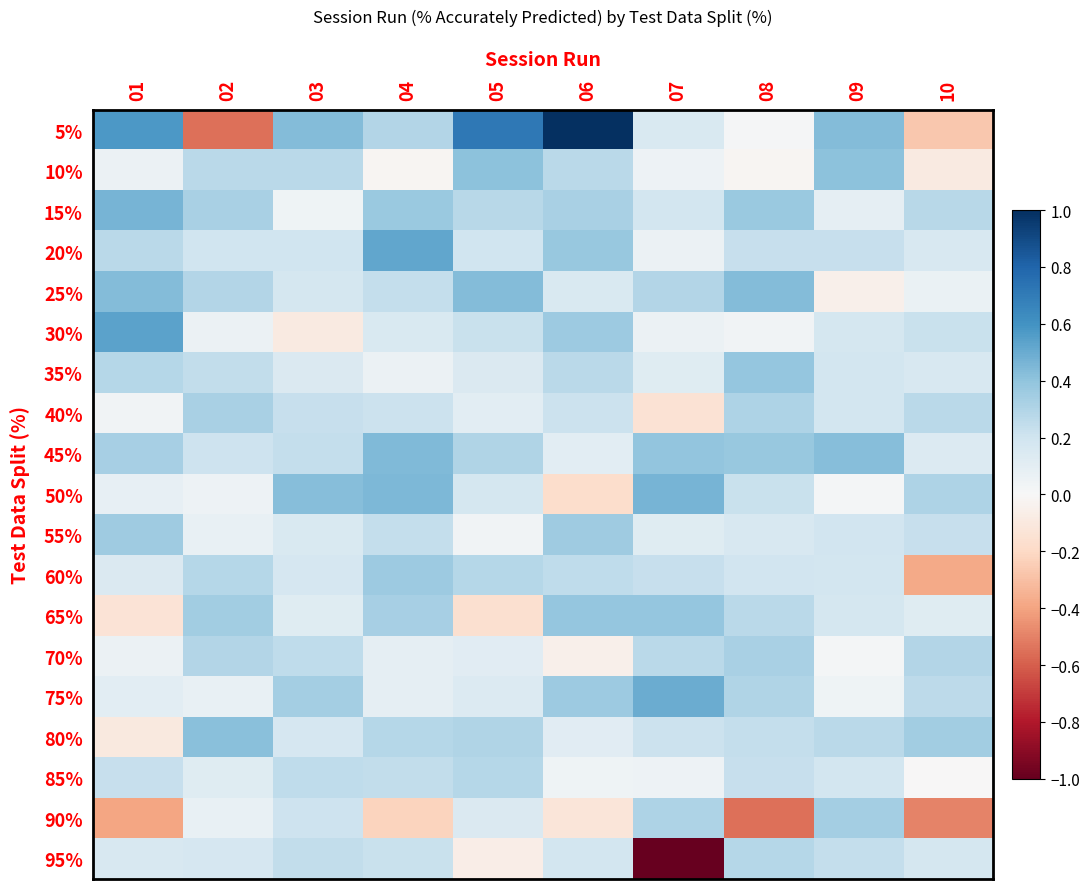

What is the total value across all series at 01?

3.5